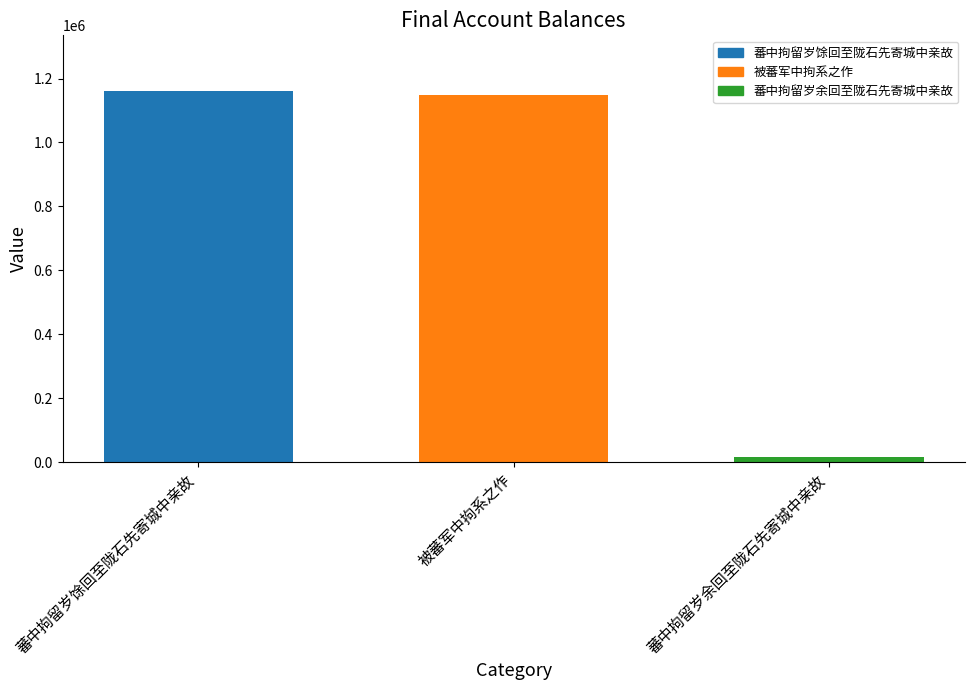

What is the label of the 2nd bar from the right?

被蕃军中拘系之作